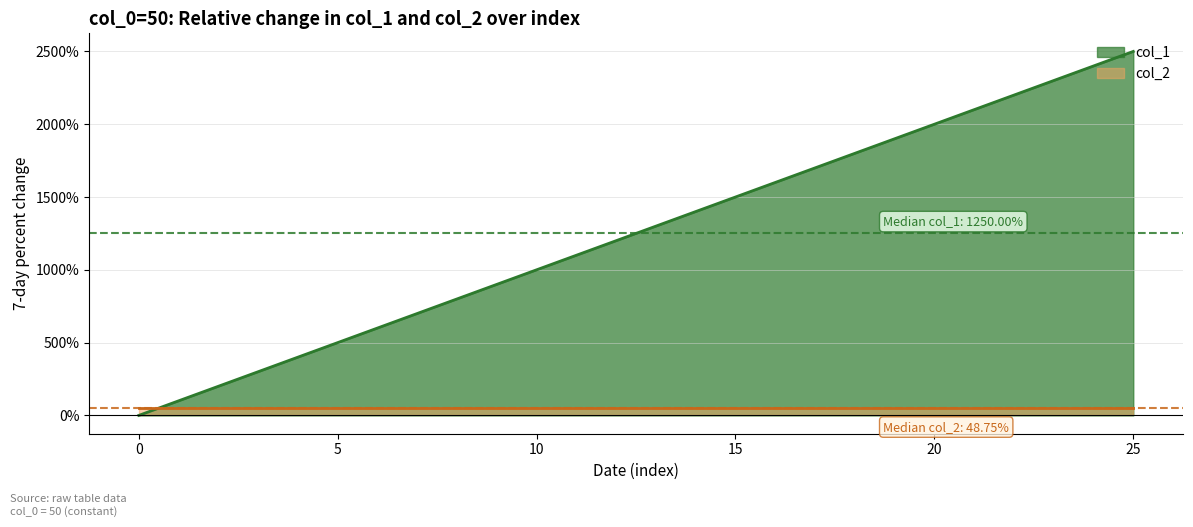

What is the average value?

1250